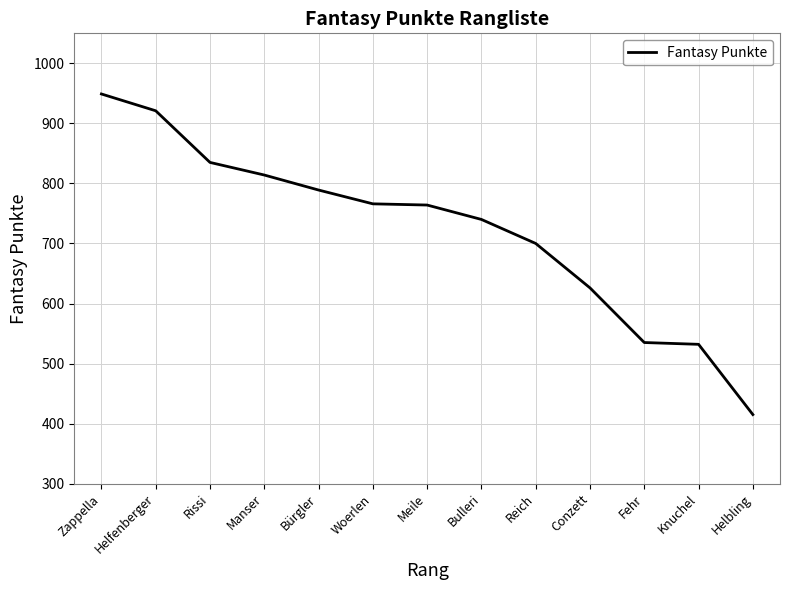

The value at Bulleri is 507. True or false?

False